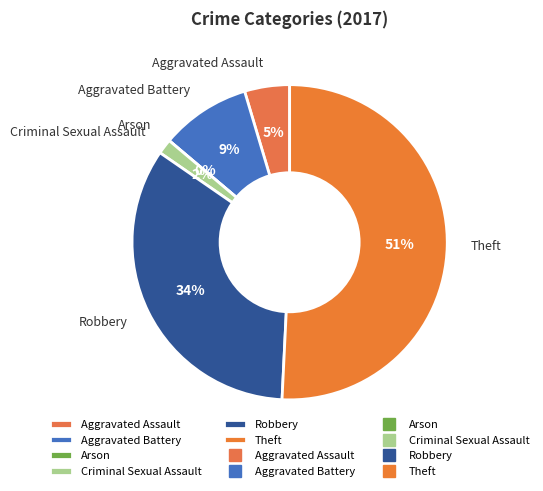

Rank the categories by value from lowest to highest.

Arson, Criminal Sexual Assault, Aggravated Assault, Aggravated Battery, Robbery, Theft